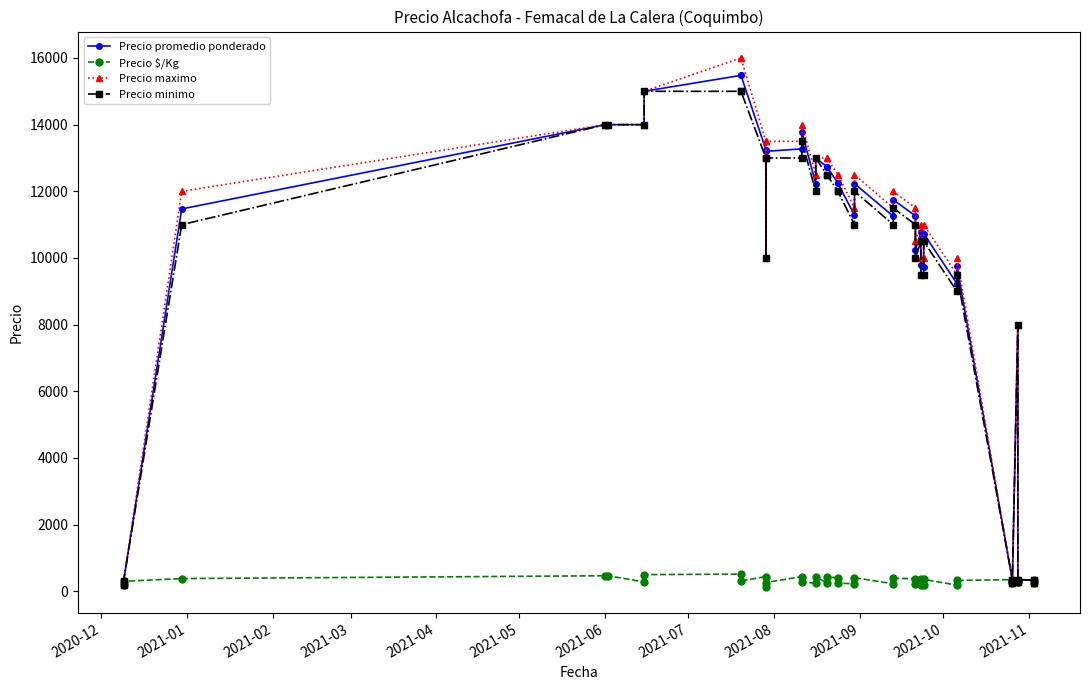

What is the smallest value displayed?

143